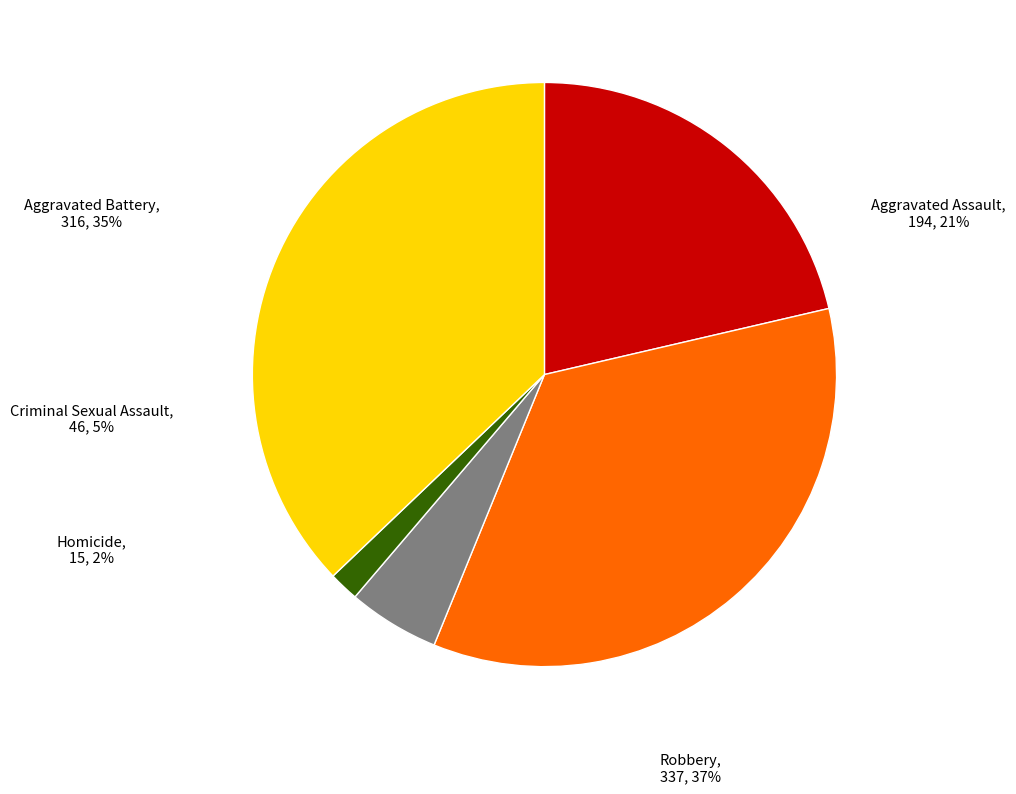

What percentage is the Criminal Sexual Assault slice, to the nearest percent?

5%